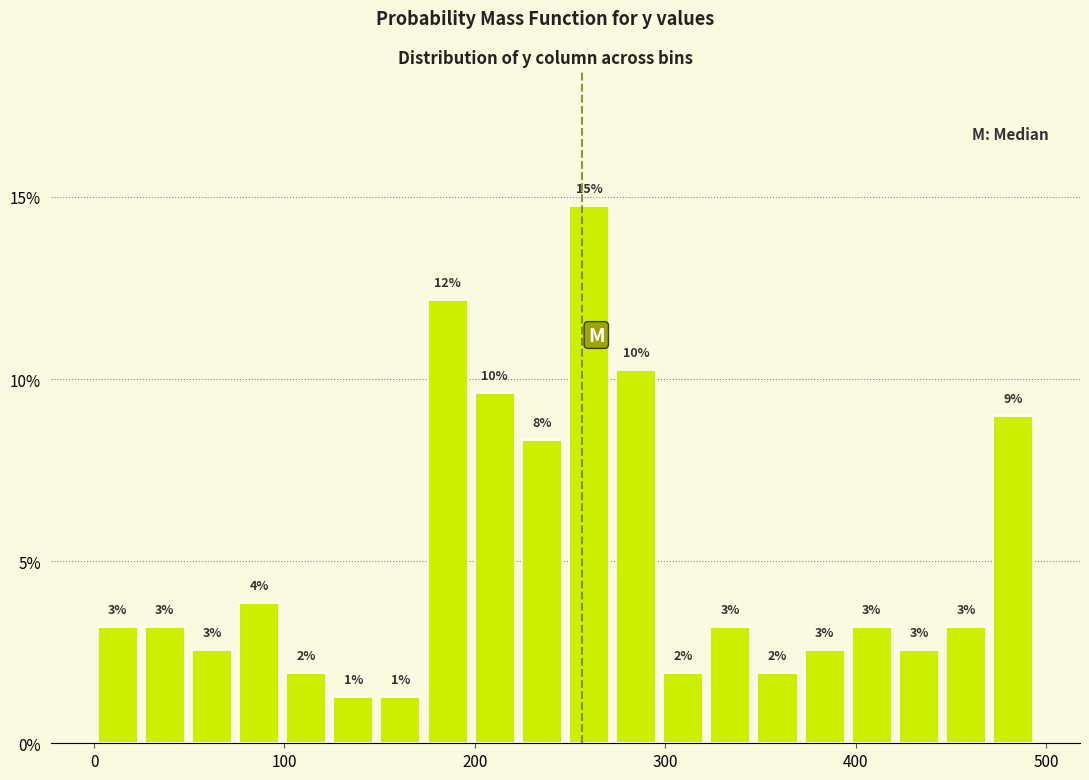

Read against the x-axis, roughly where is the centre of the tallest bar?

260